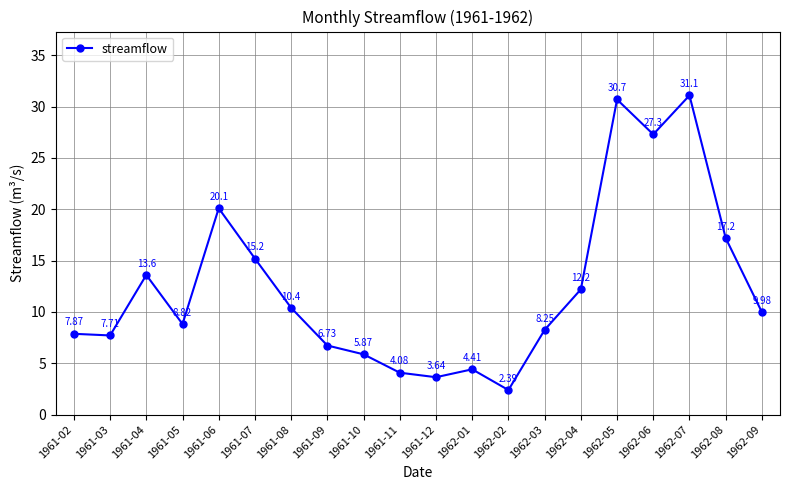

What is the change in value from 1961-02 to 1962-05?

+22.8